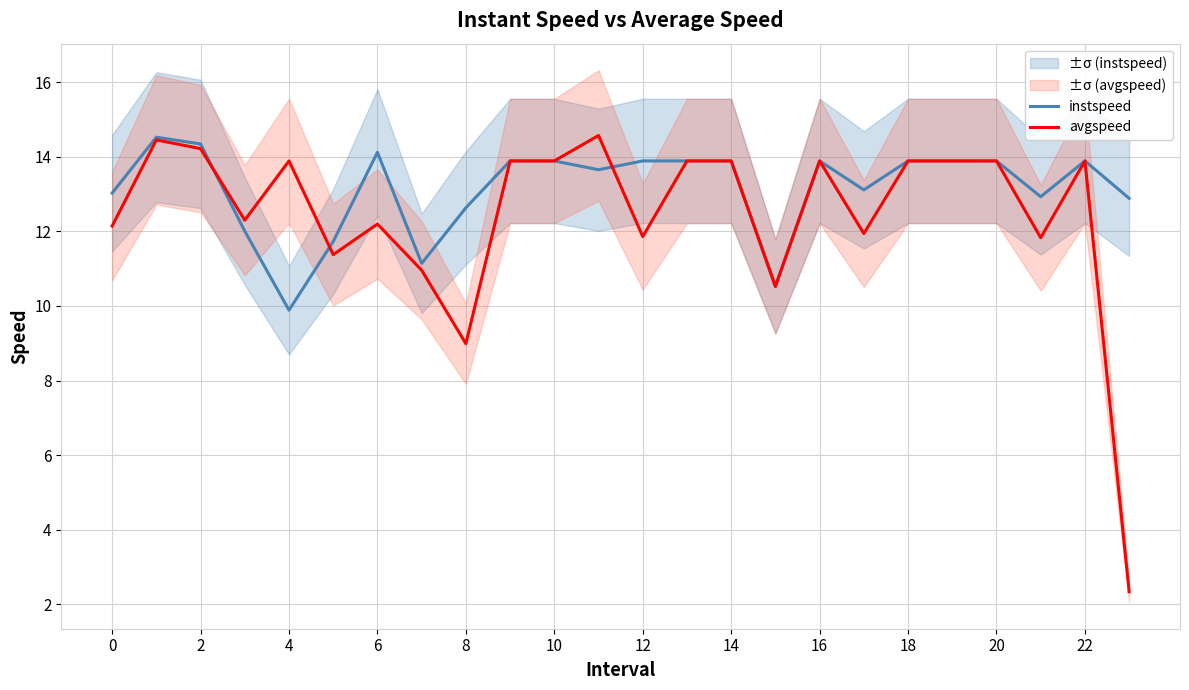

Which category has the lowest value in the instspeed series?

4